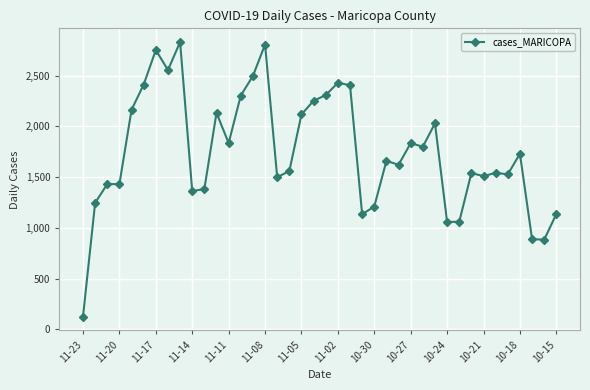

What is the greatest value displayed?

2830